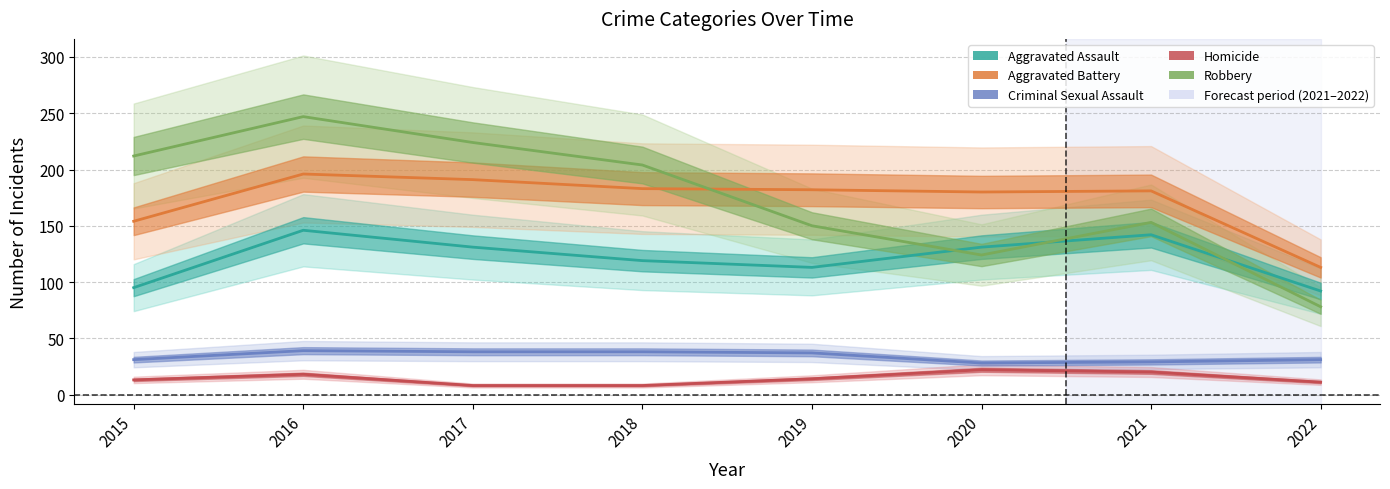

Reading left to right, what are all the values shown in this chart?

Aggravated Assault: 2015=95	2016=146	2017=131	2018=119	2019=113	2020=131	2021=142	2022=92
Aggravated Battery: 2015=154	2016=196	2017=191	2018=183	2019=182	2020=180	2021=181	2022=113
Criminal Sexual Assault: 2015=31	2016=39	2017=38	2018=38	2019=37	2020=28	2021=29	2022=31
Homicide: 2015=13	2016=18	2017=8	2018=8	2019=14	2020=22	2021=20	2022=11
Robbery: 2015=212	2016=247	2017=224	2018=204	2019=150	2020=124	2021=153	2022=78